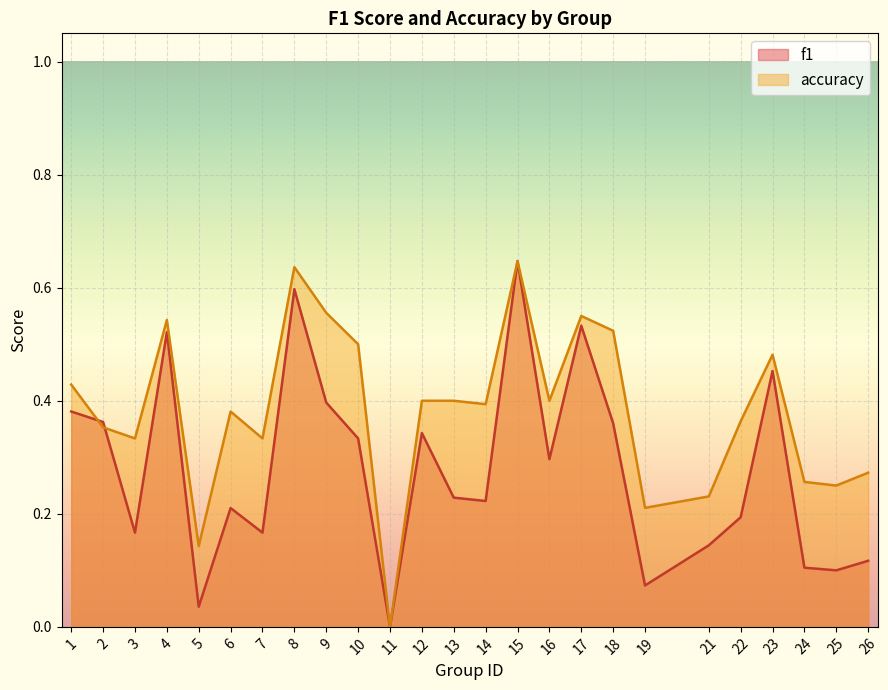

Where is the first local minimum for f1?

3